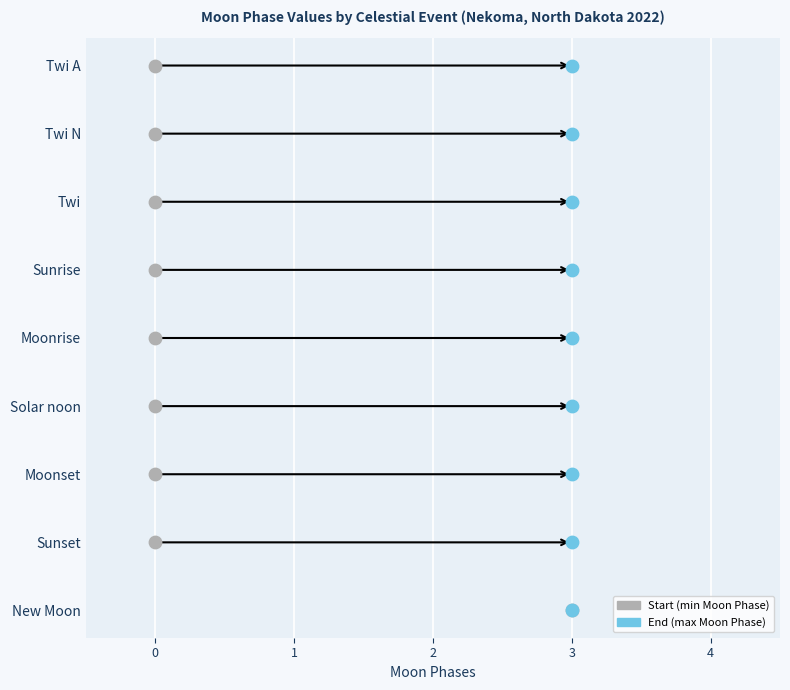

What are all the series names shown in the legend?

Start (min Moon Phase), End (max Moon Phase)